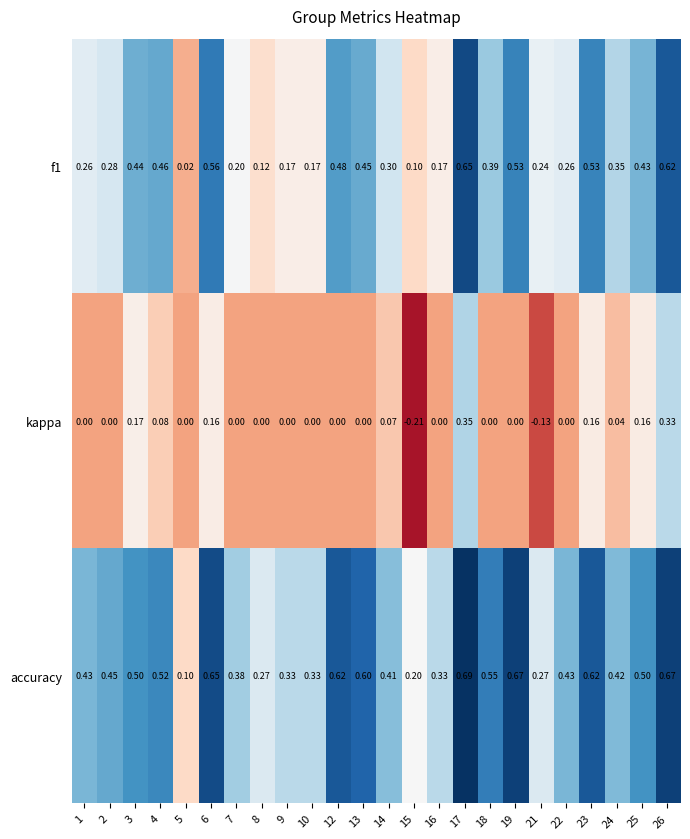

Which category has the lowest value across all series?

15